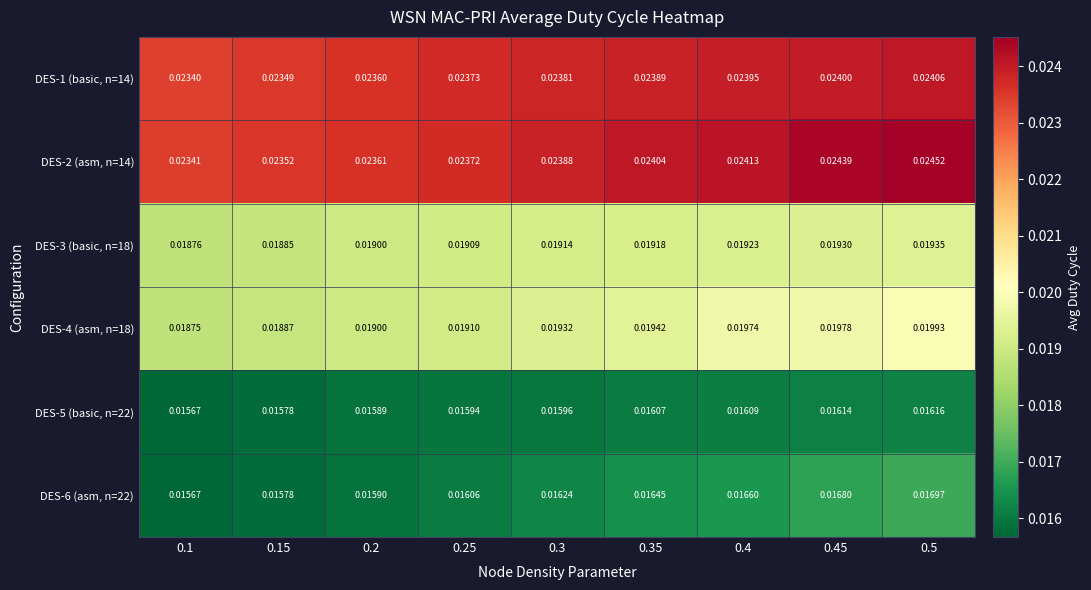

At how many categories does at least one series exceed 0?

9